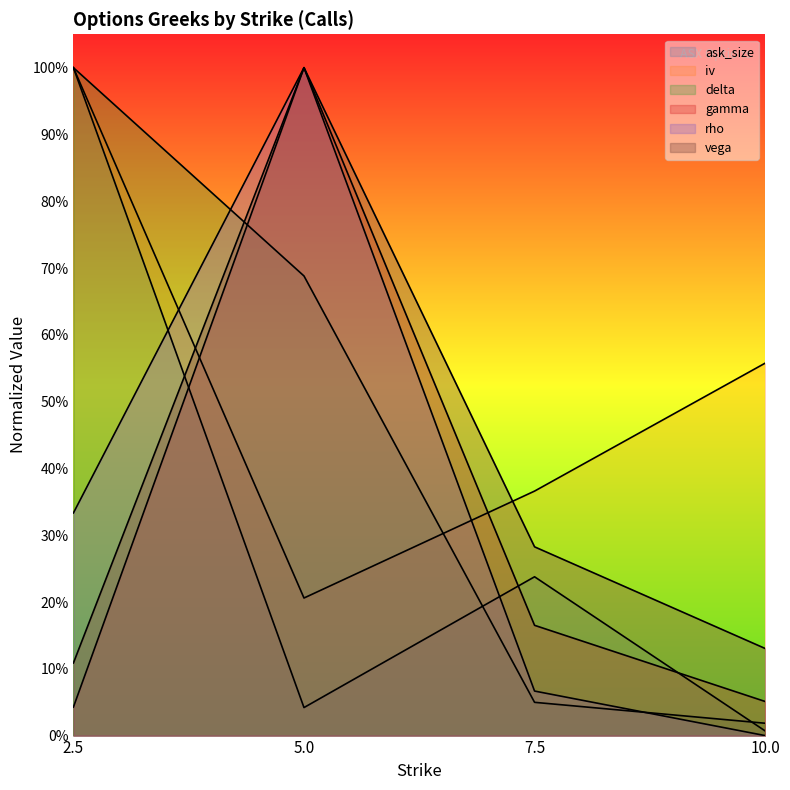

True or false: rho and gamma intersect in this chart.

False